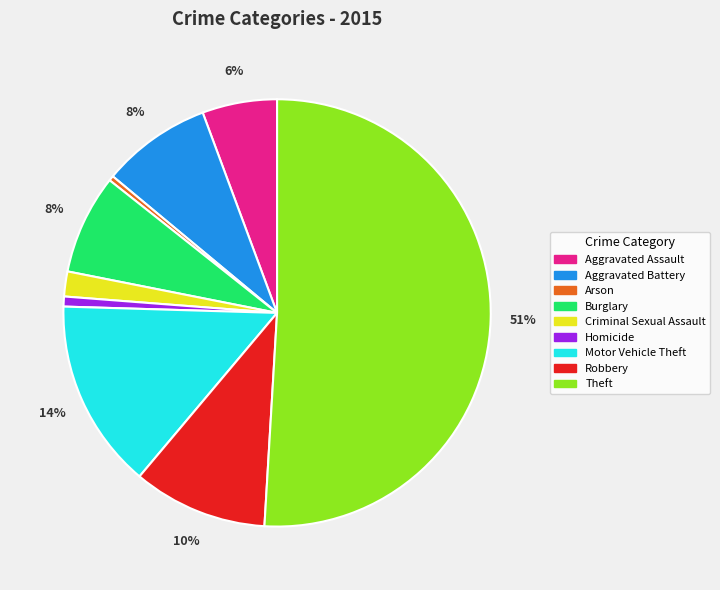

The Theft slice represents 41% of the pie. True or false?

False